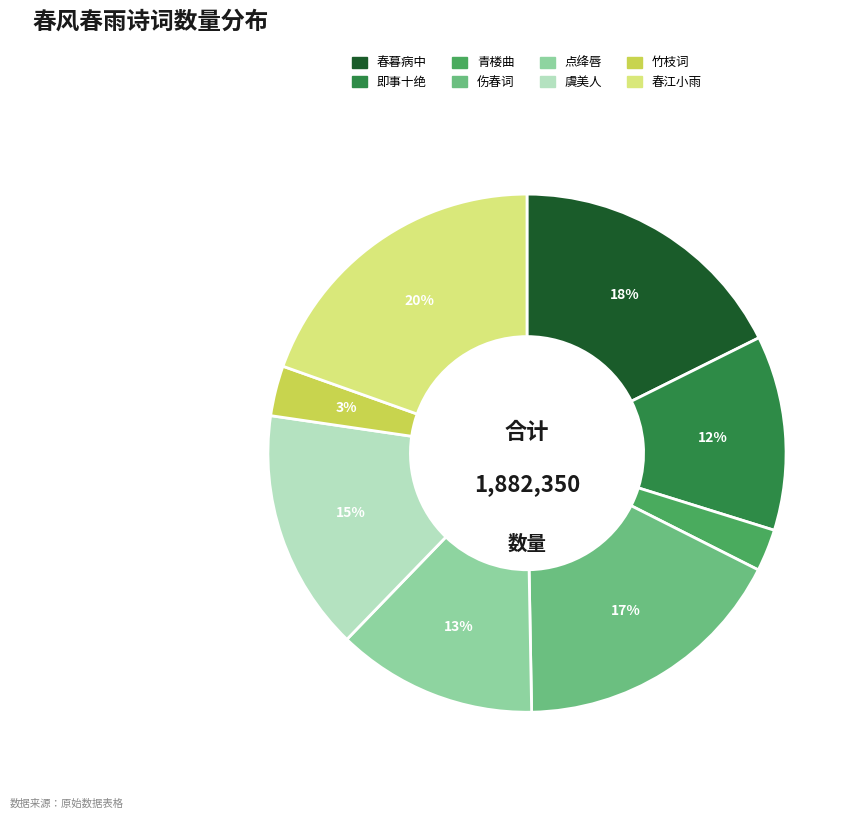

The 春江小雨 slice represents 31% of the pie. True or false?

False